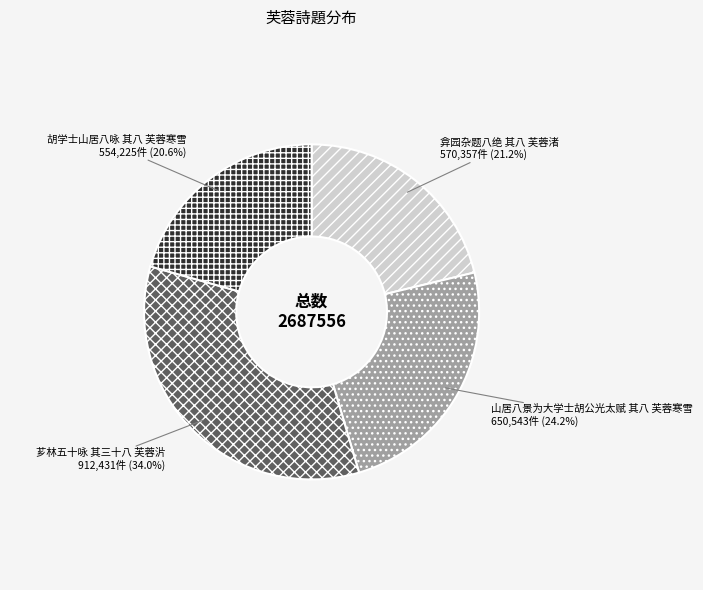

Count the number of slices in the pie.

4